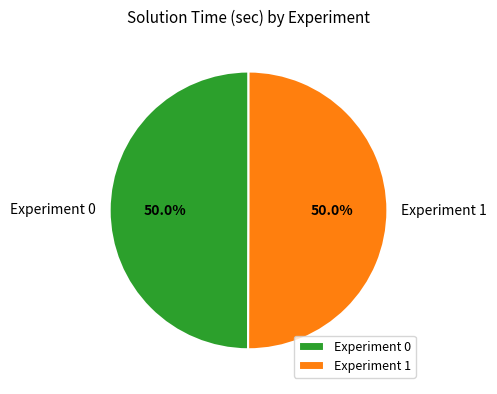

How many slices are in this pie chart?

2